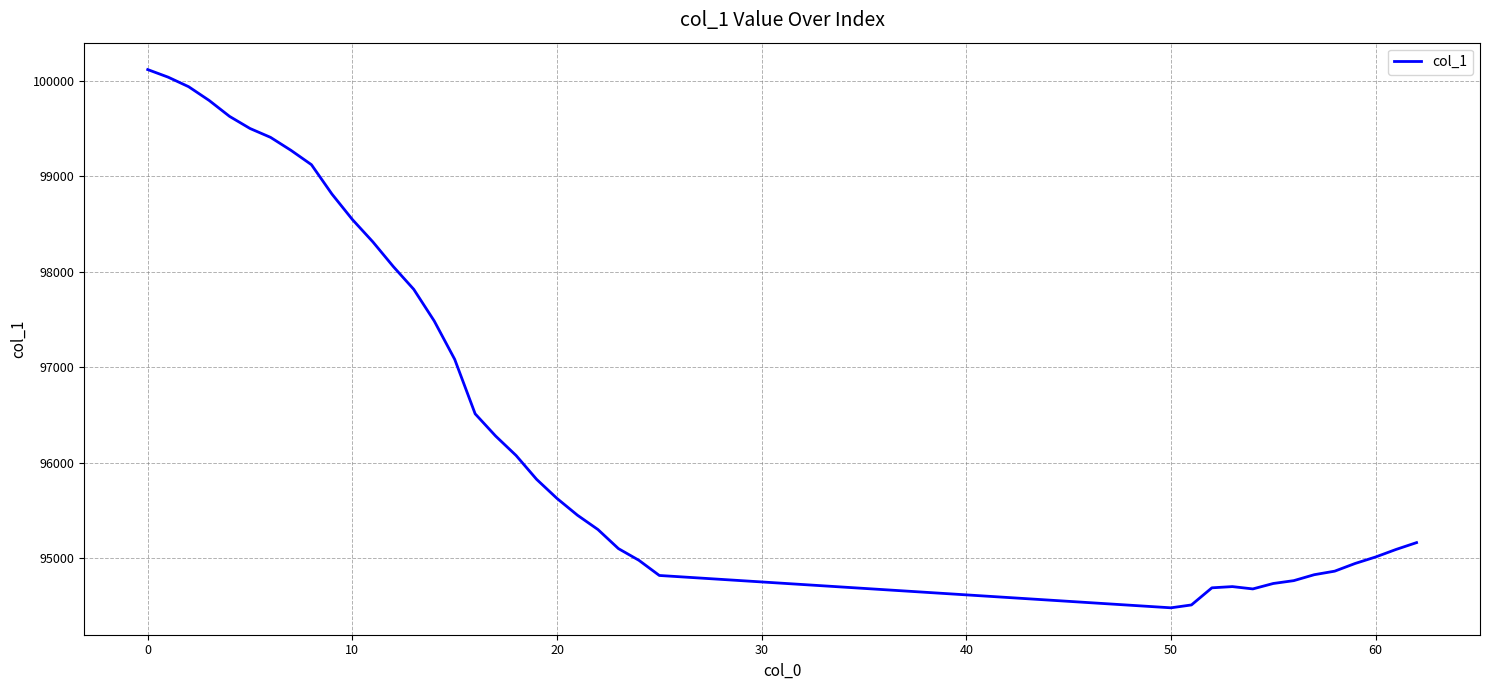

What is the smallest value displayed?

94481.1